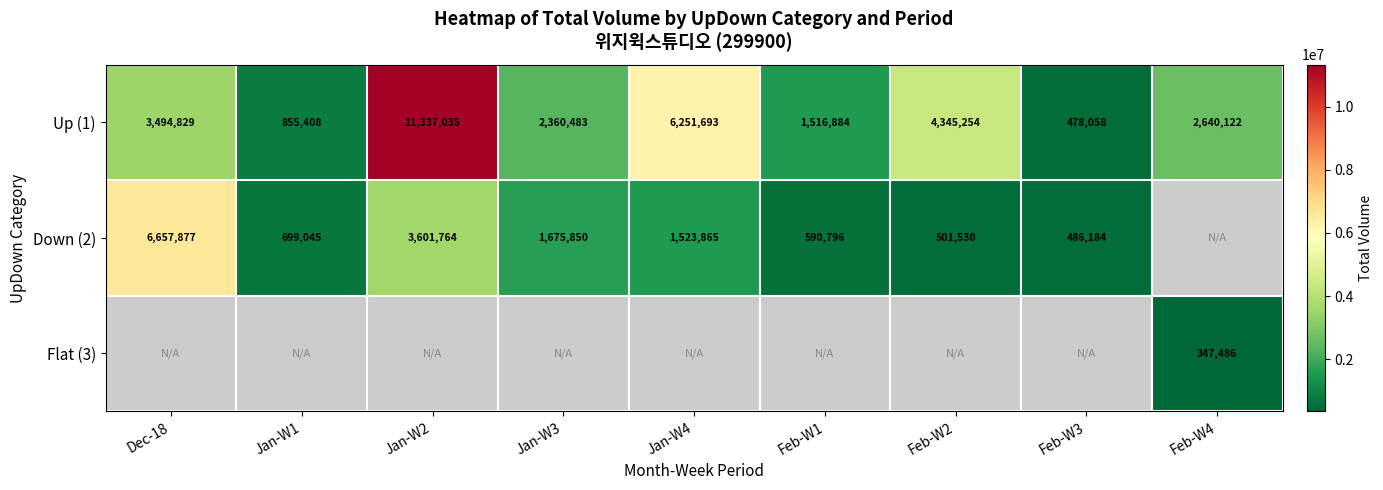

At which label does Up (1) first exceed 2640122?

Dec-18